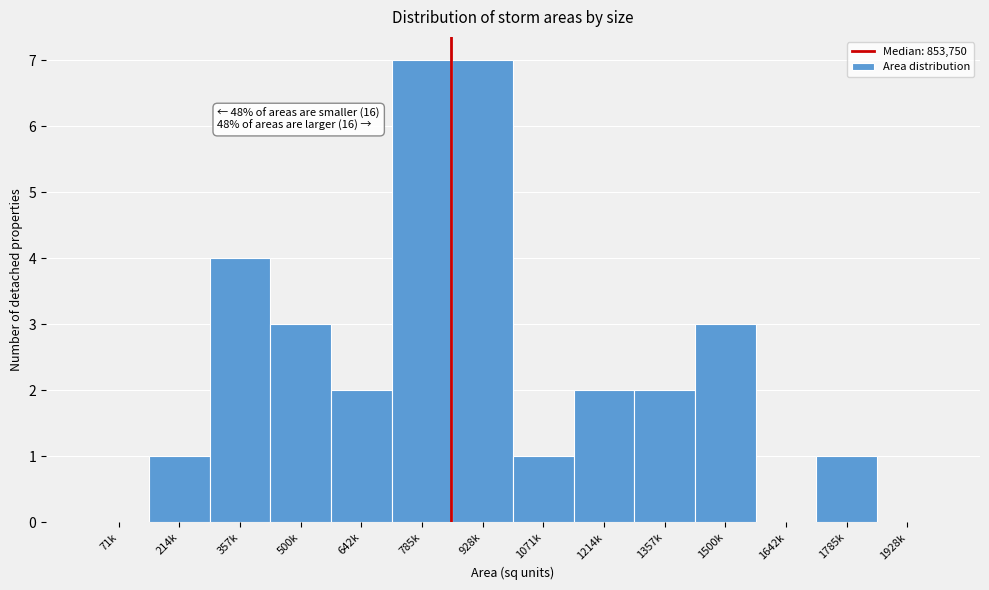

Reading left to right, extract all data points from this chart.

71k=0	214k=1	357k=4	500k=3	642k=2	785k=7	928k=7	1071k=1	1214k=2	1357k=2	1500k=3	1642k=0	1785k=1	1928k=0